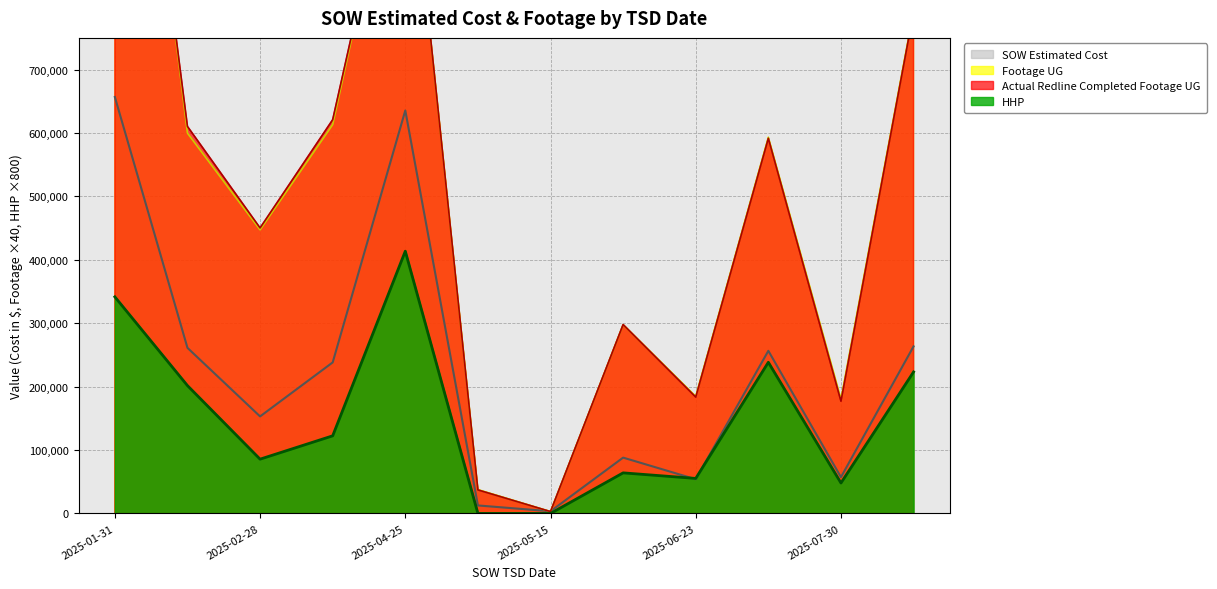

Which series has the widest spread of values?

Footage UG